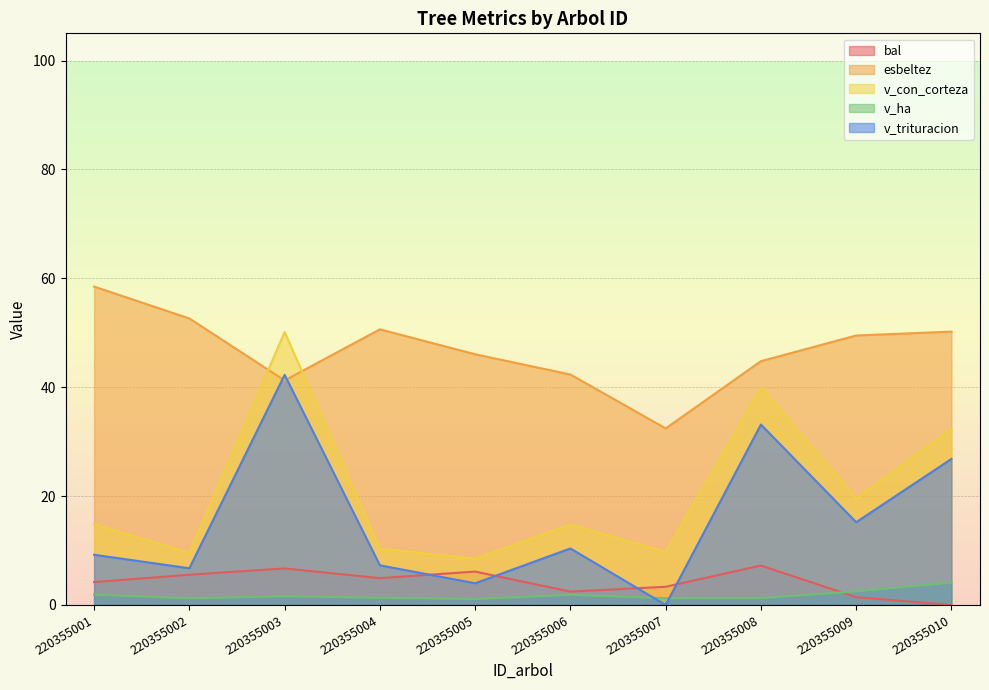

What is the difference between the highest and lowest values at 220355008?

43.5